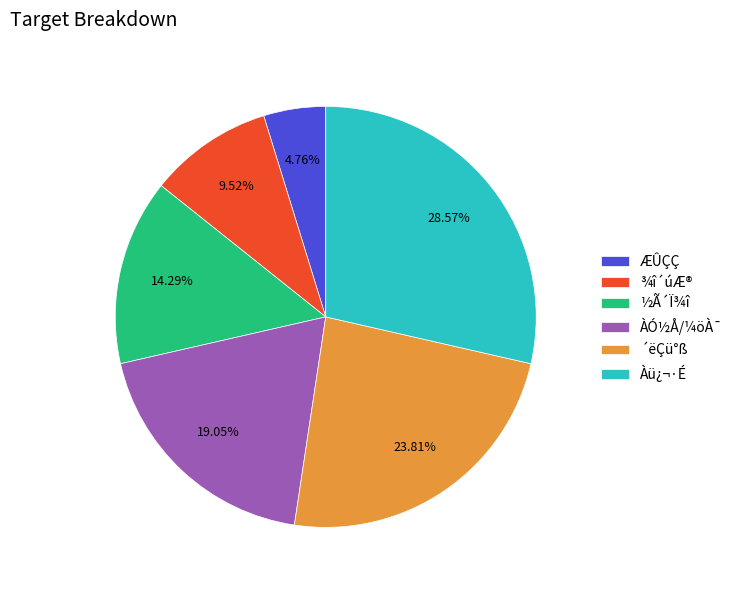

What is the smallest slice in the pie chart?

ÆÛÇÇ